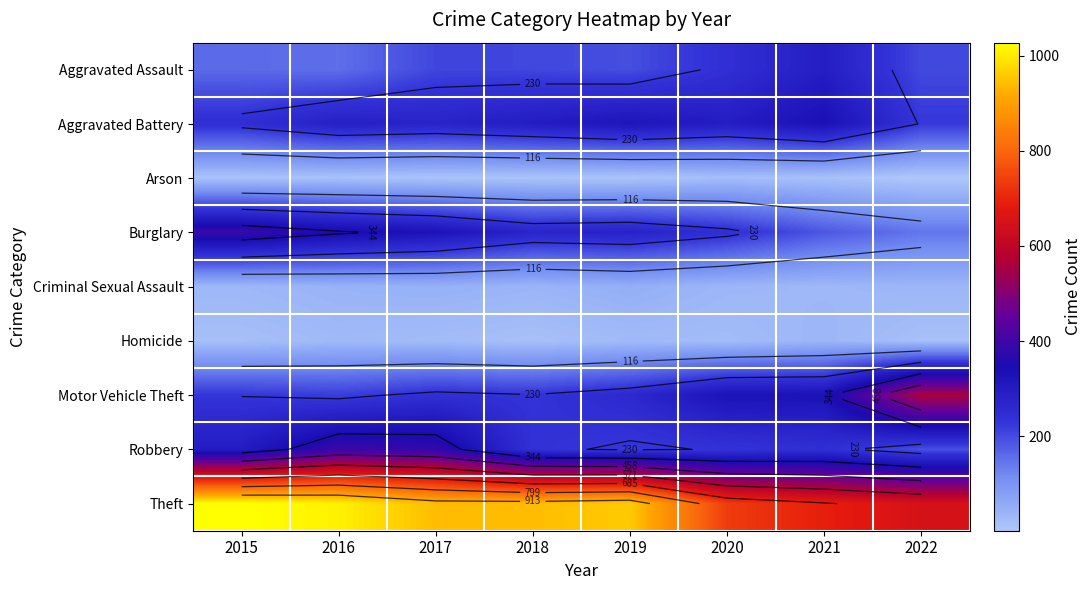

The value of Arson at 2020 is 8. True or false?

False